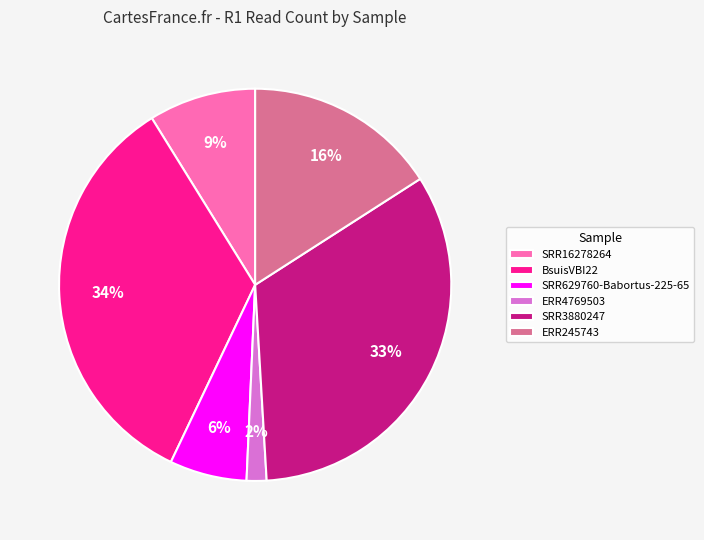

Do BsuisVBI22 and SRR16278264 together represent more than half of the pie?

No